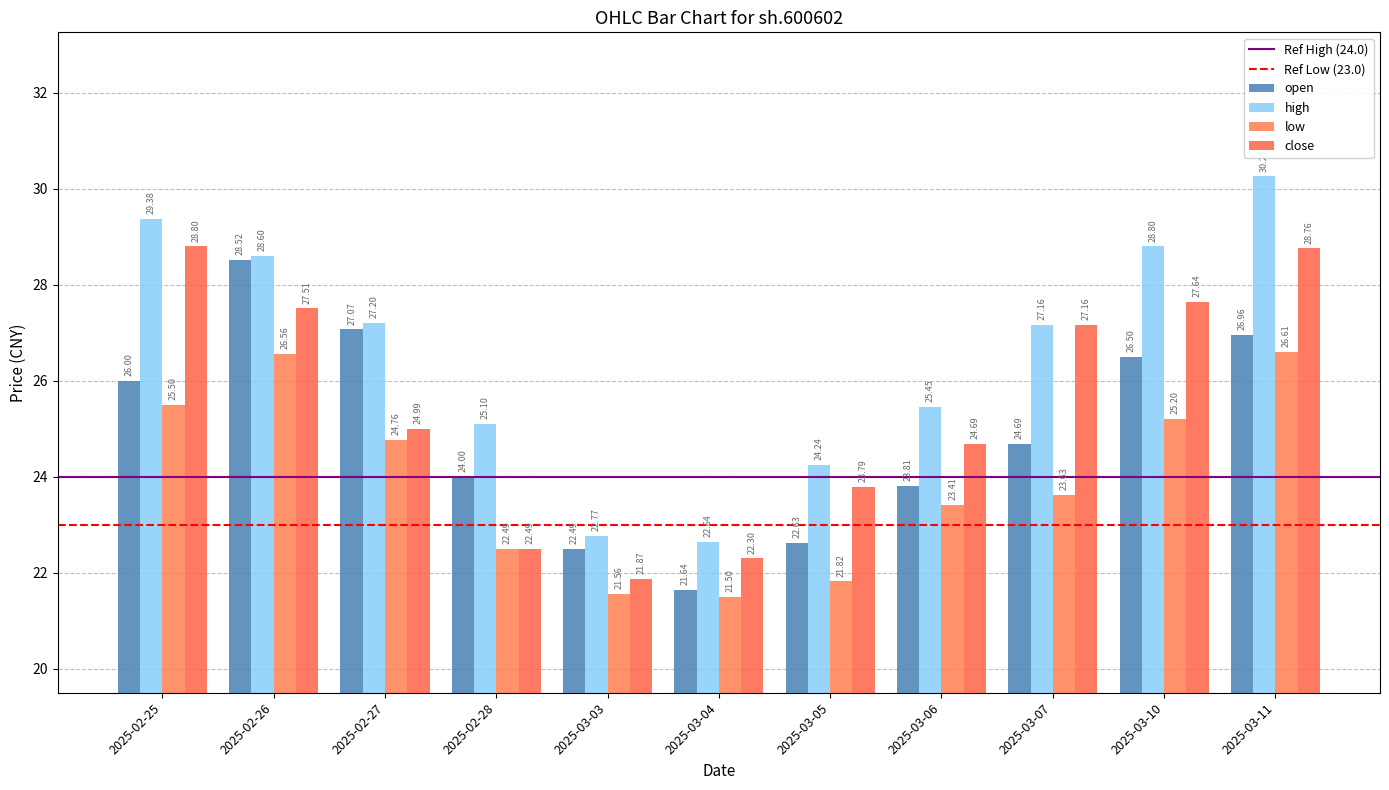

True or false: close has a value of 27.2 at 2025-03-07.

True